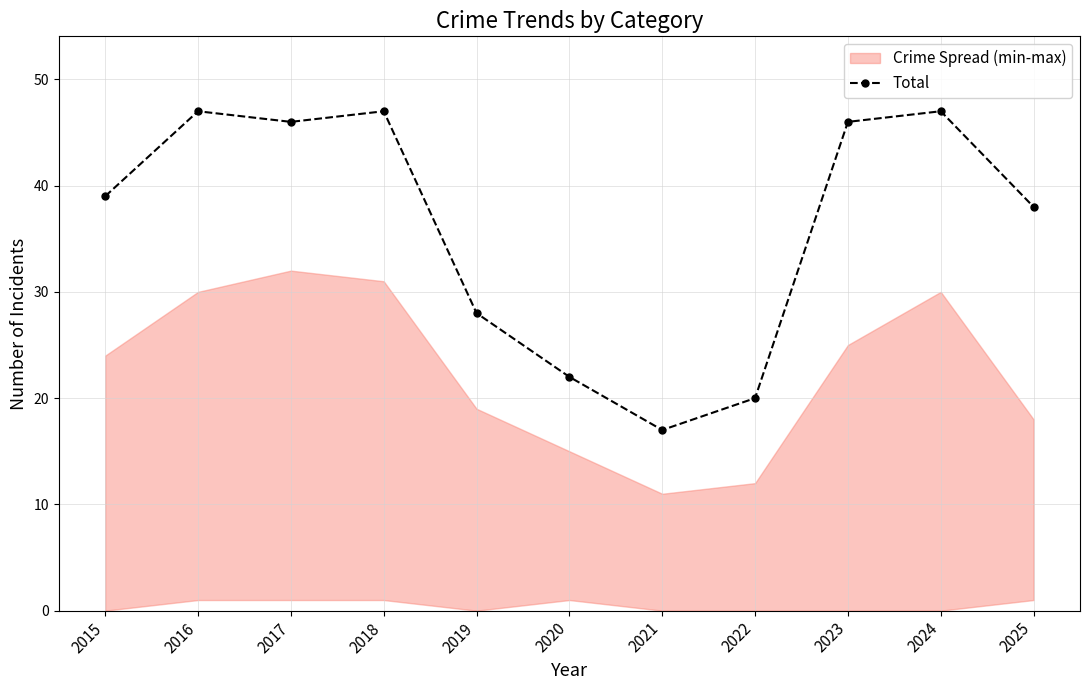

What is the value of the 2nd point from the left?

47